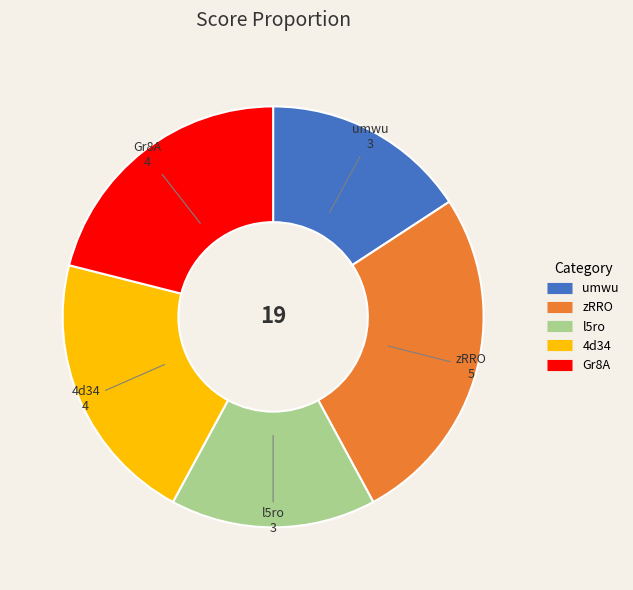

Is there a majority slice in this chart?

No